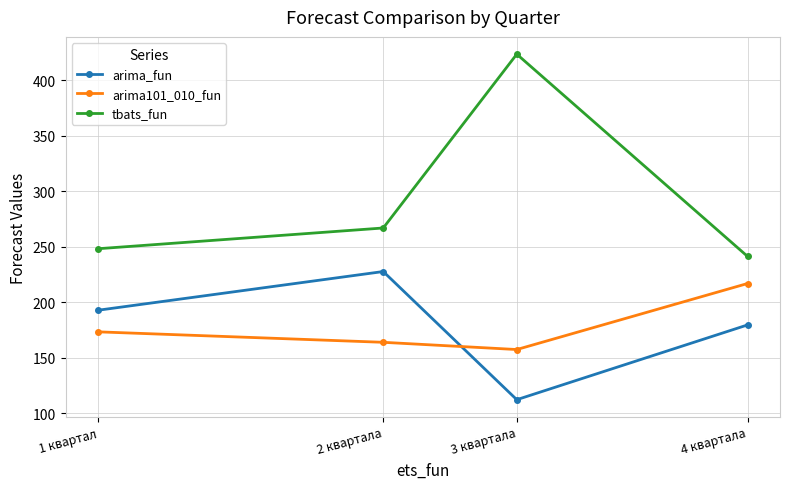

Is the value of arima_fun at 4 квартала greater than the value of arima101_010_fun at 1 квартал?

Yes